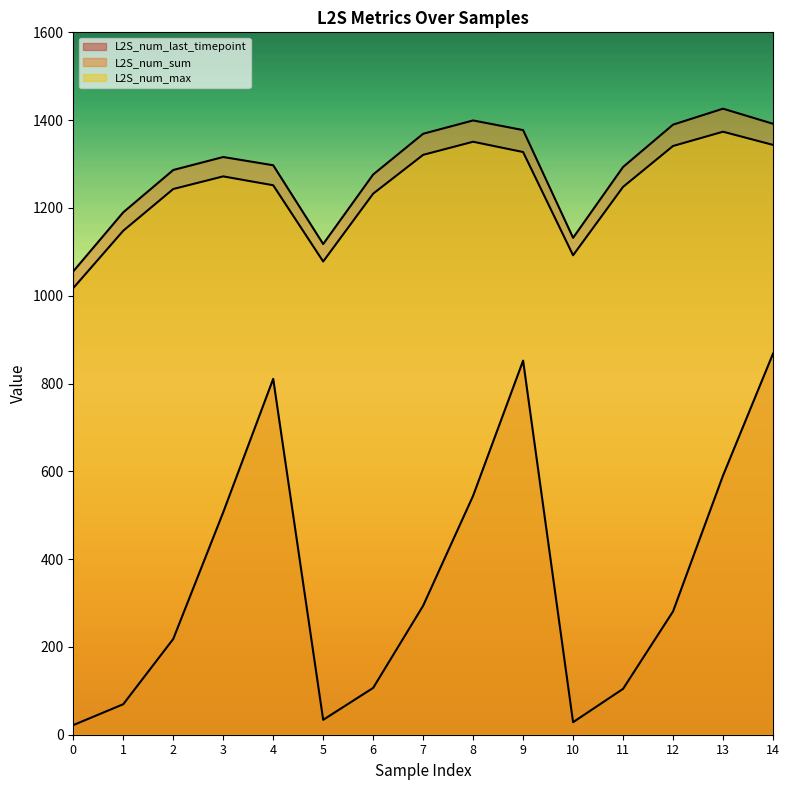

What is the smallest value displayed?

21.9